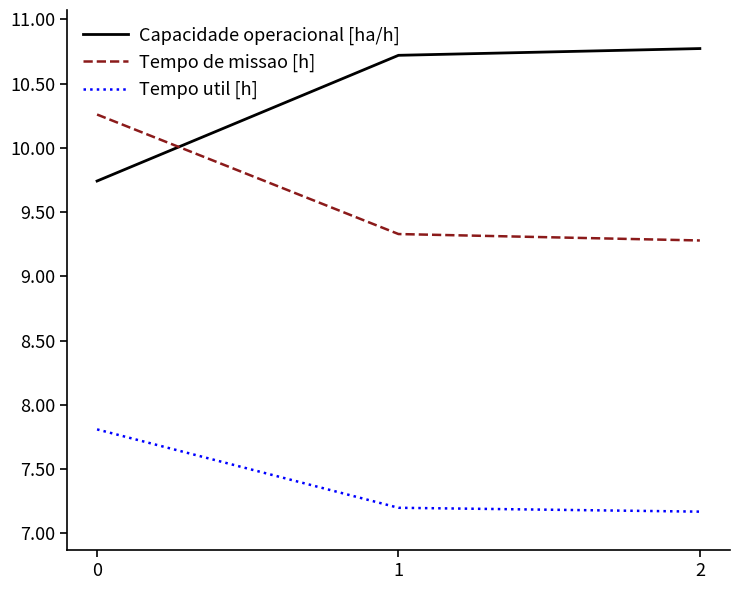

How many lines are shown in the chart?

3